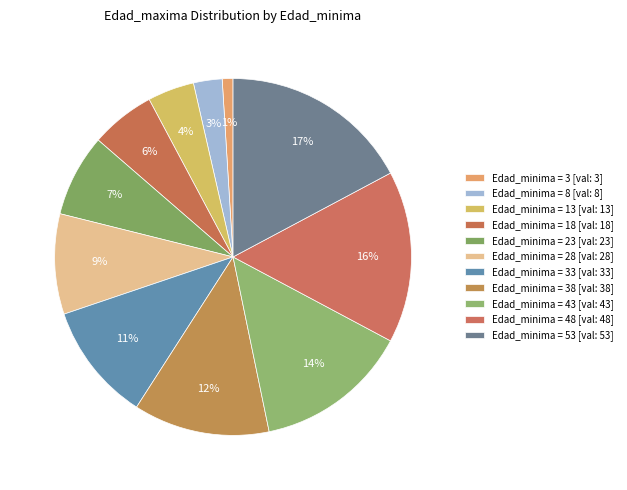

Which slice is the largest?

53